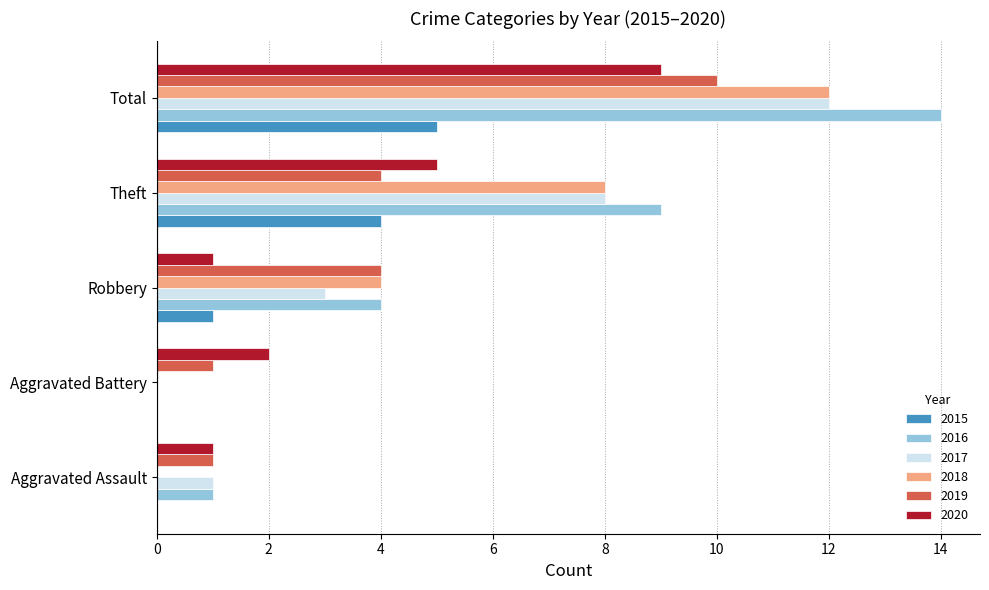

At which category is the sum across all series the highest?

Total